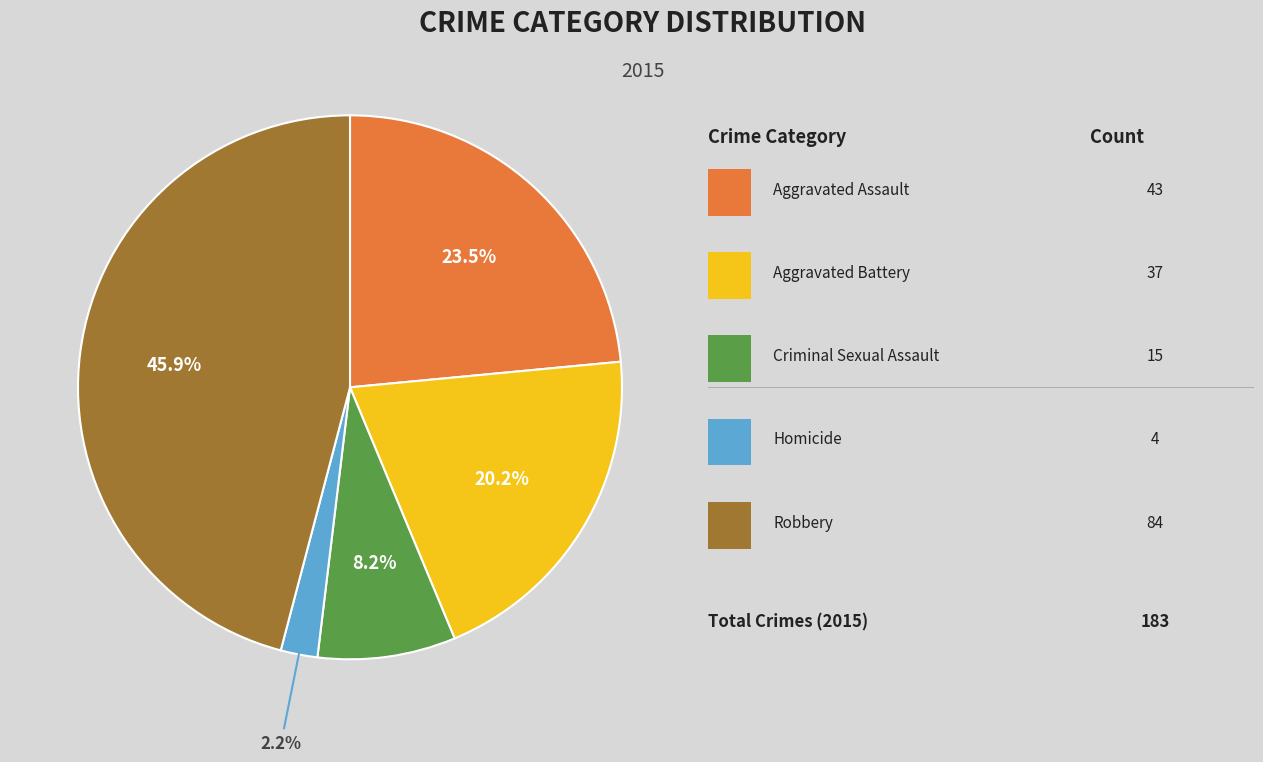

Is there any slice that represents more than half of the pie?

No